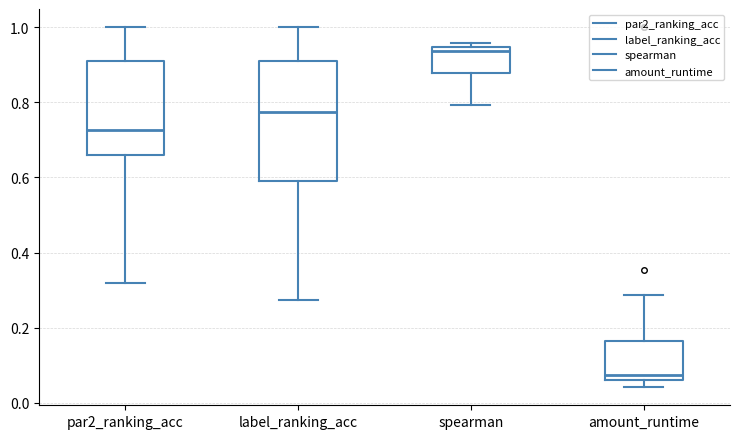

Which box has the lowest median line?

amount_runtime